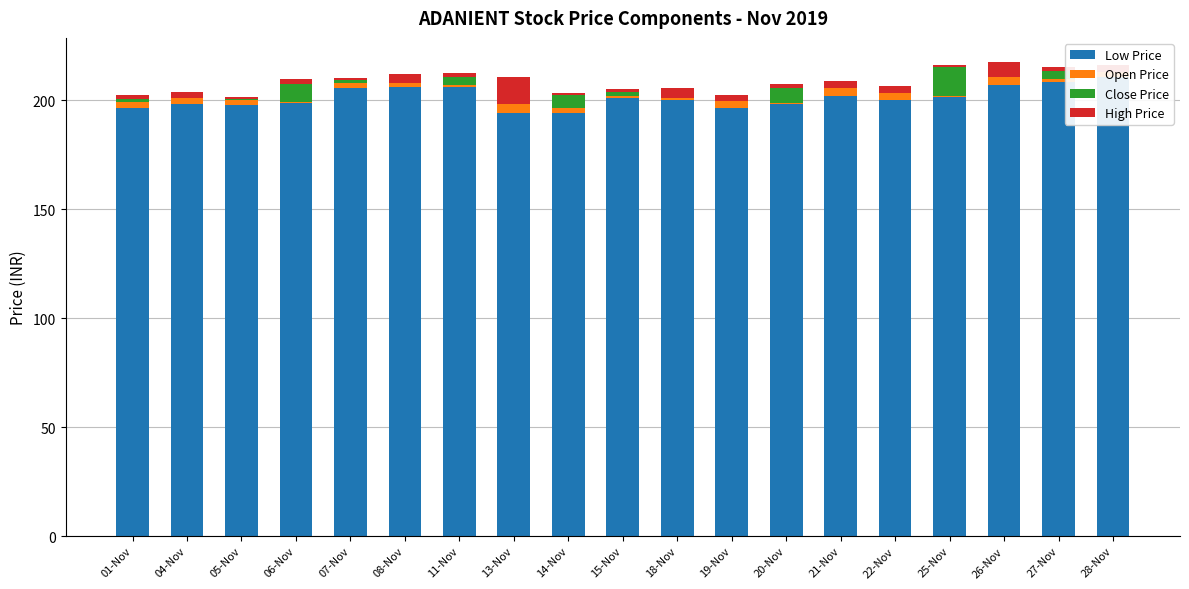

What is the maximum value shown in the chart?

210.5